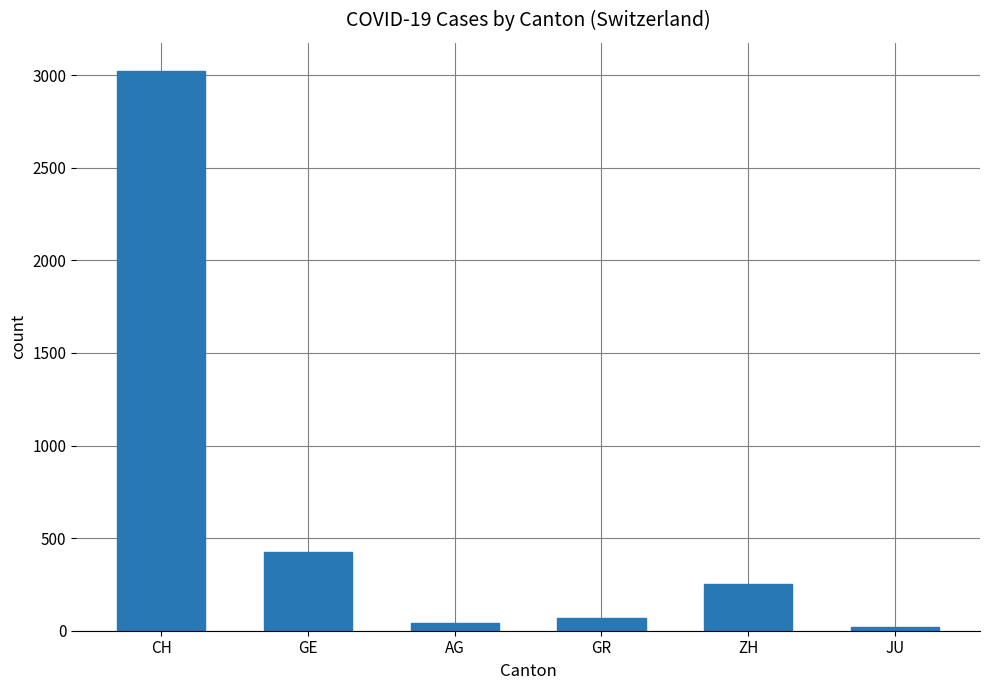

What is the average value?

639